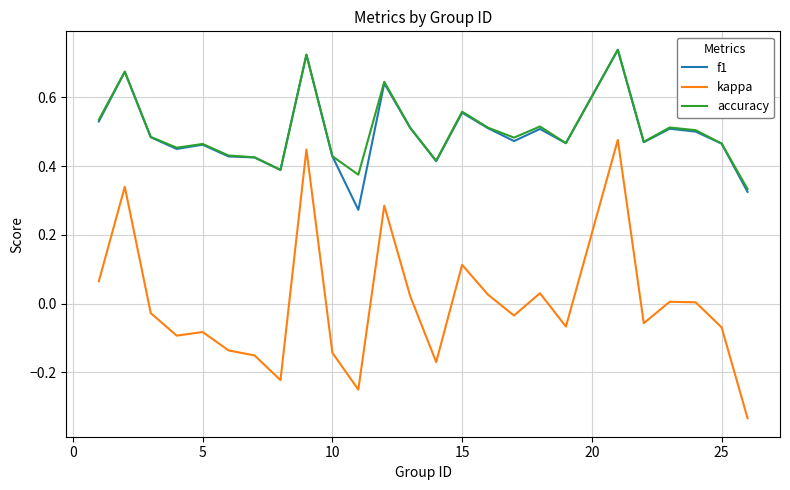

True or false: kappa and f1 cross at least once.

False